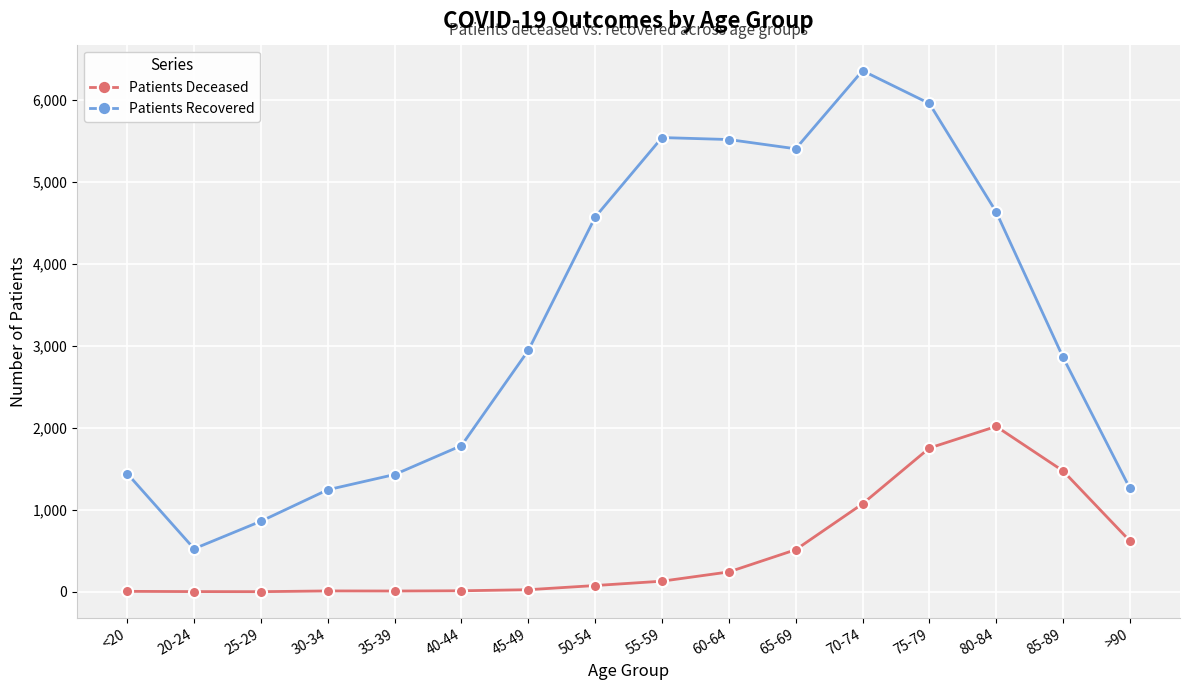

Which series has the largest total across all categories?

Patients Recovered